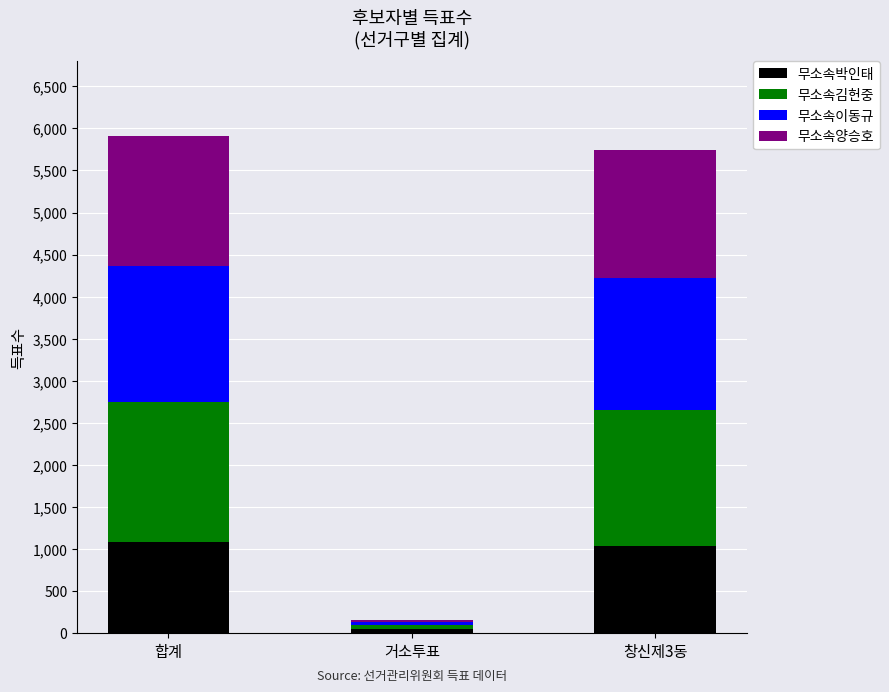

Where is 무소속박인태 nearest to the value 563?

창신제3동